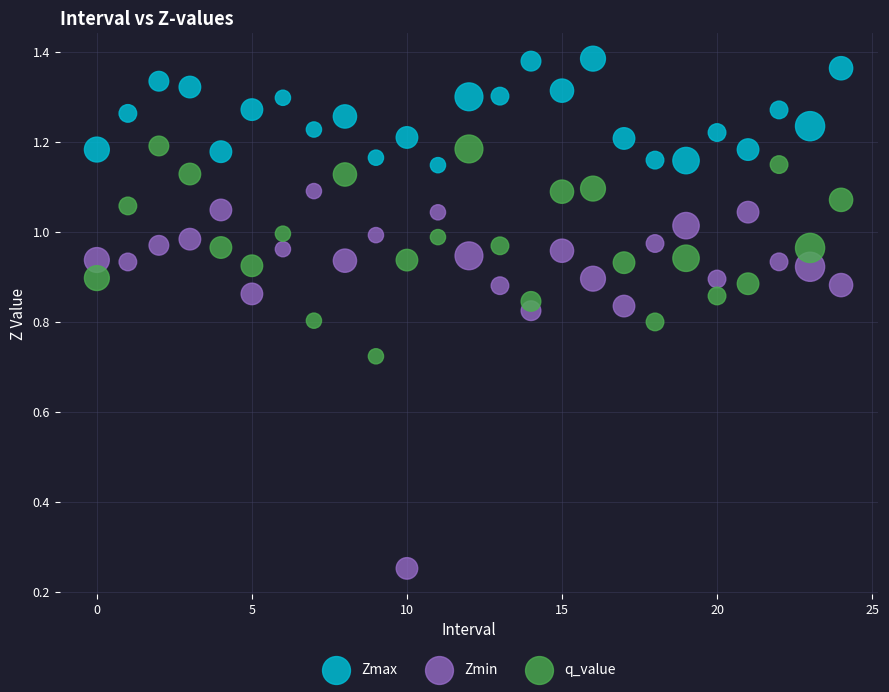

What are all the series names shown in the legend?

Zmax, Zmin, q_value